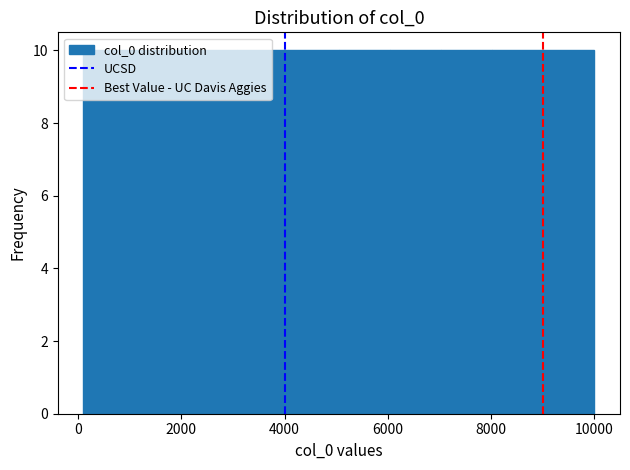

What is the height of the bar covering 8000 to 9000 on the x-axis? Neither the bar edges nor the heights are printed on the chart, so give them approximately, as read against the axes.

10